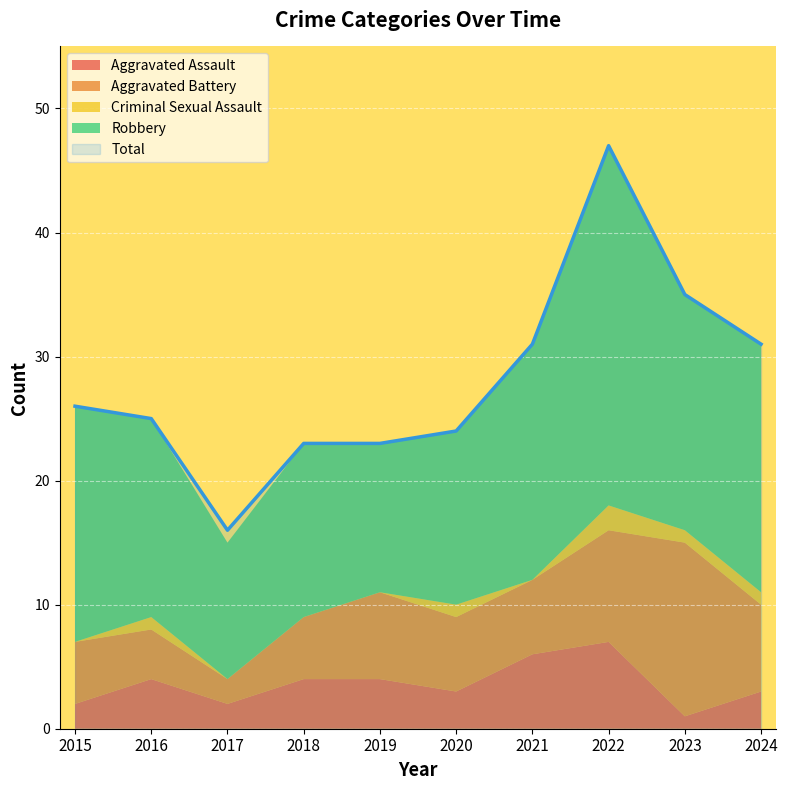

List the labels in order of Criminal Sexual Assault value, smallest first.

2015, 2017, 2018, 2019, 2021, 2016, 2020, 2023, 2024, 2022